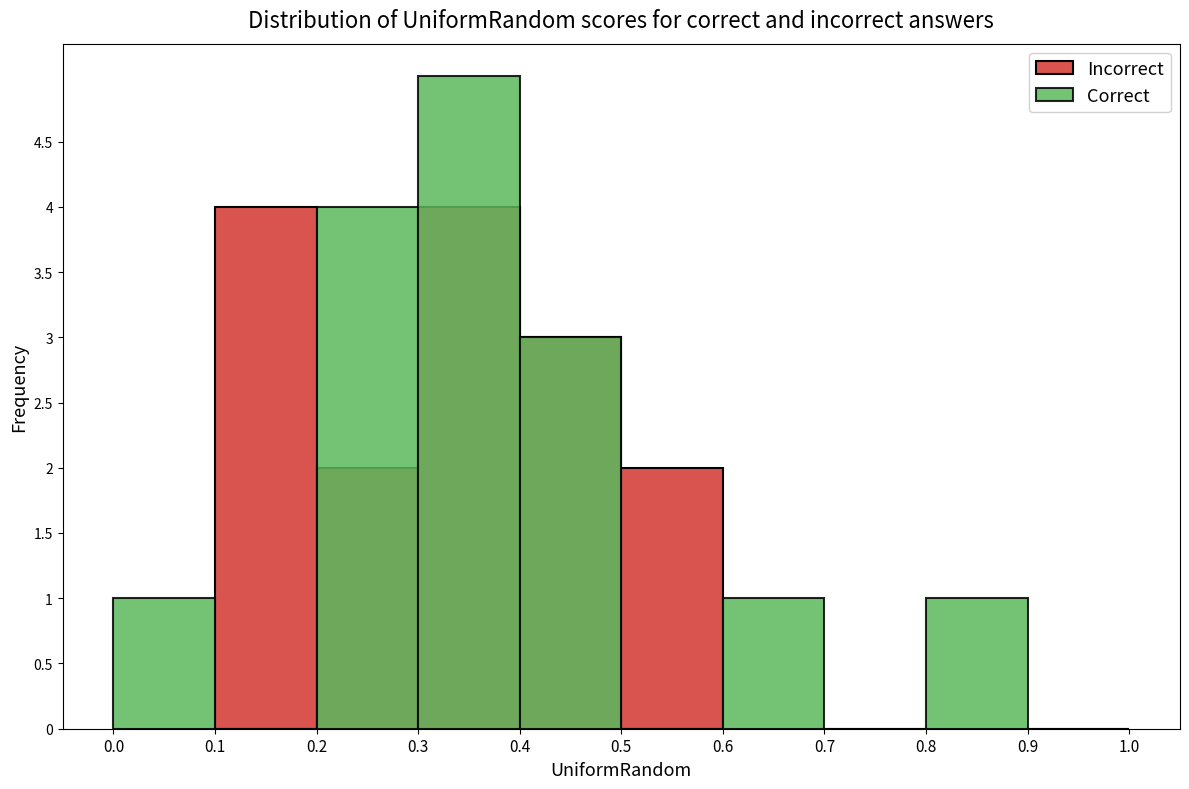

What are all the series names shown in the legend?

Incorrect, Correct